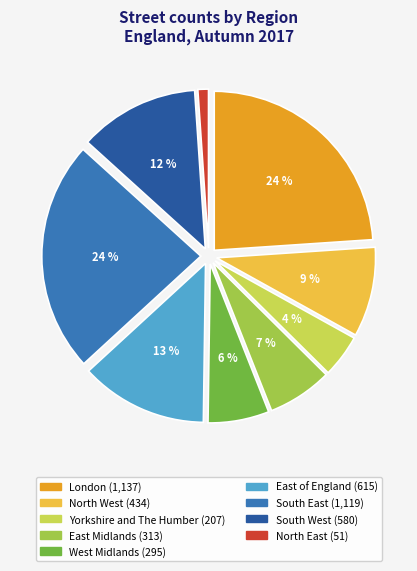

To the nearest percent, what is the combined percentage of East Midlands and London?

31%